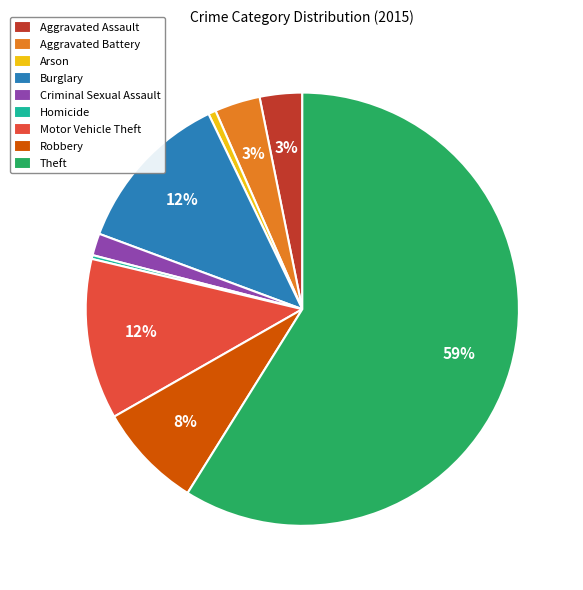

Which slice is the largest?

Theft